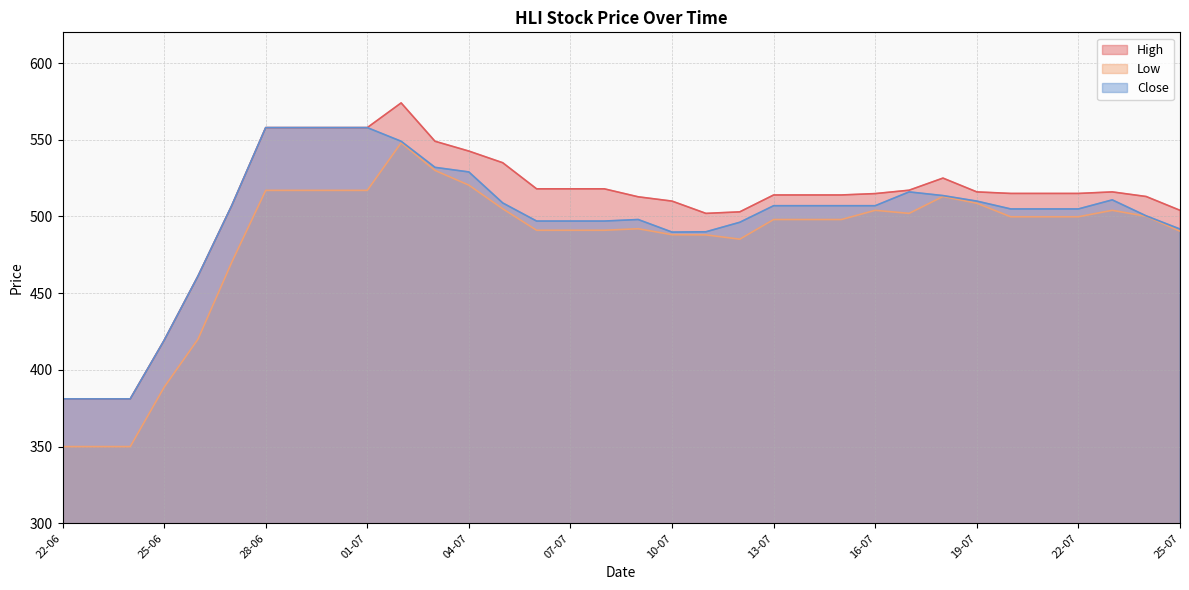

Which category has the lowest value across all series?

22-06